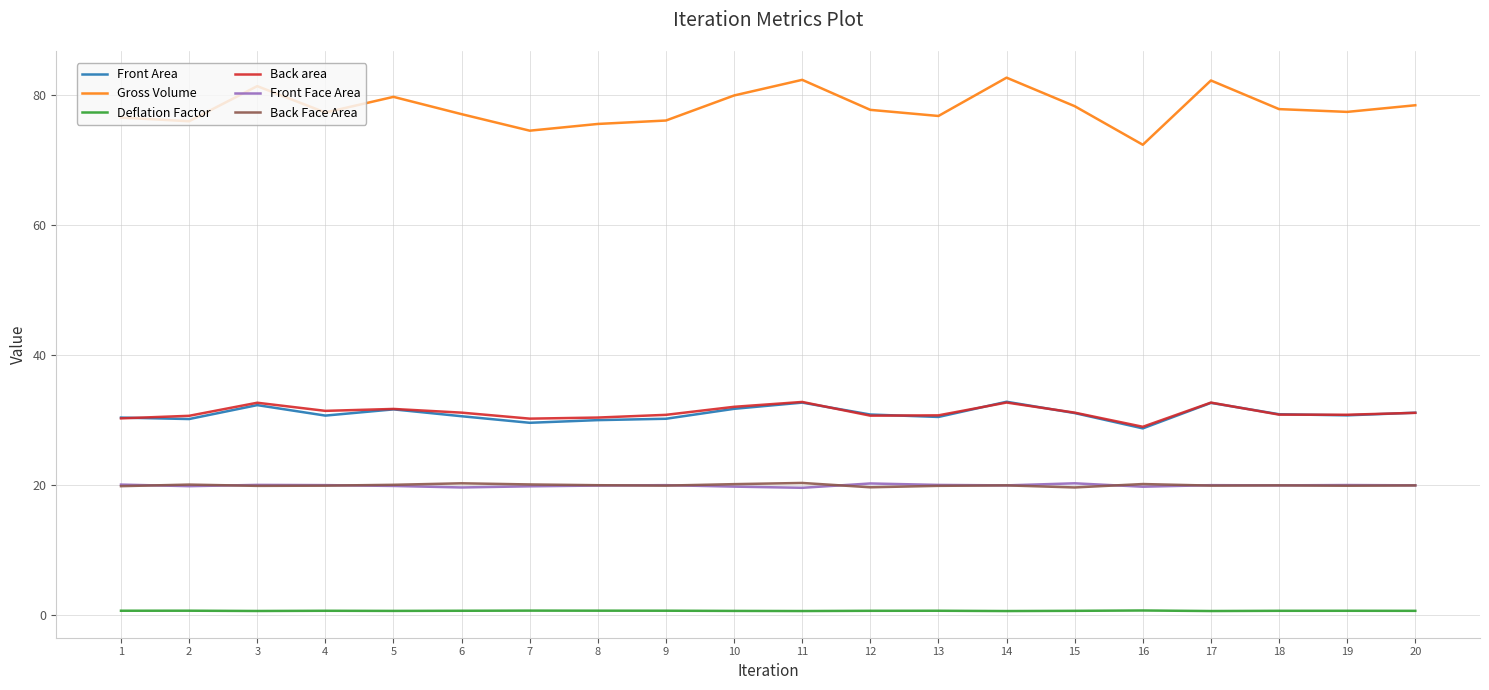

What is the minimum value for Back Face Area?

19.6